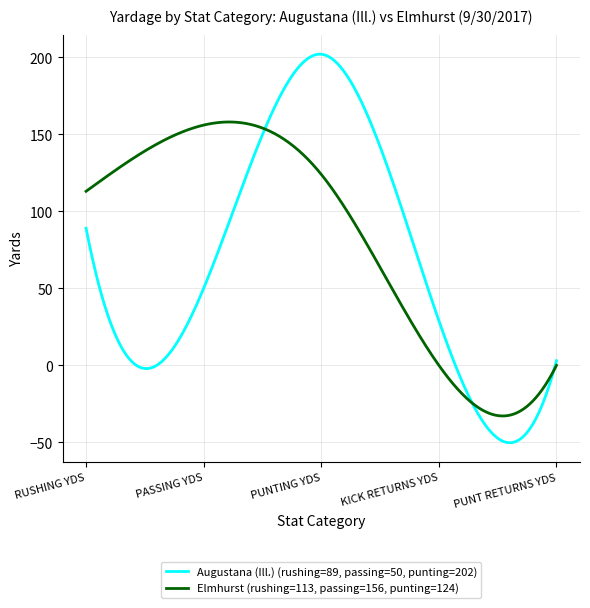

Which series has the largest total across all categories?

Elmhurst (rushing=113, passing=156, punting=124)